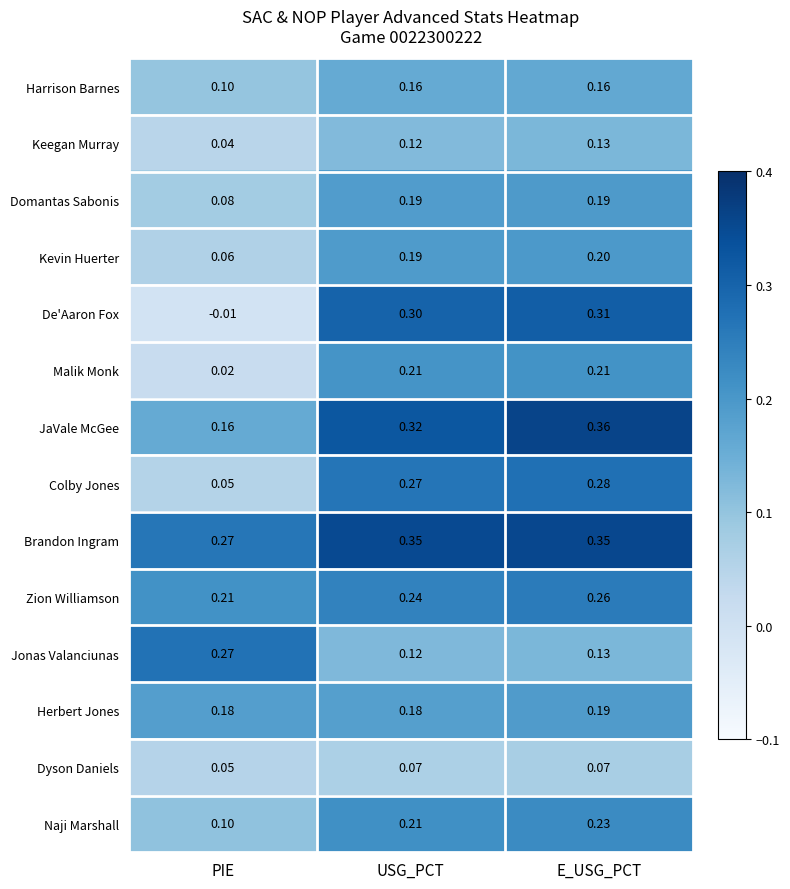

At which label is Dyson Daniels closest to 0?

PIE